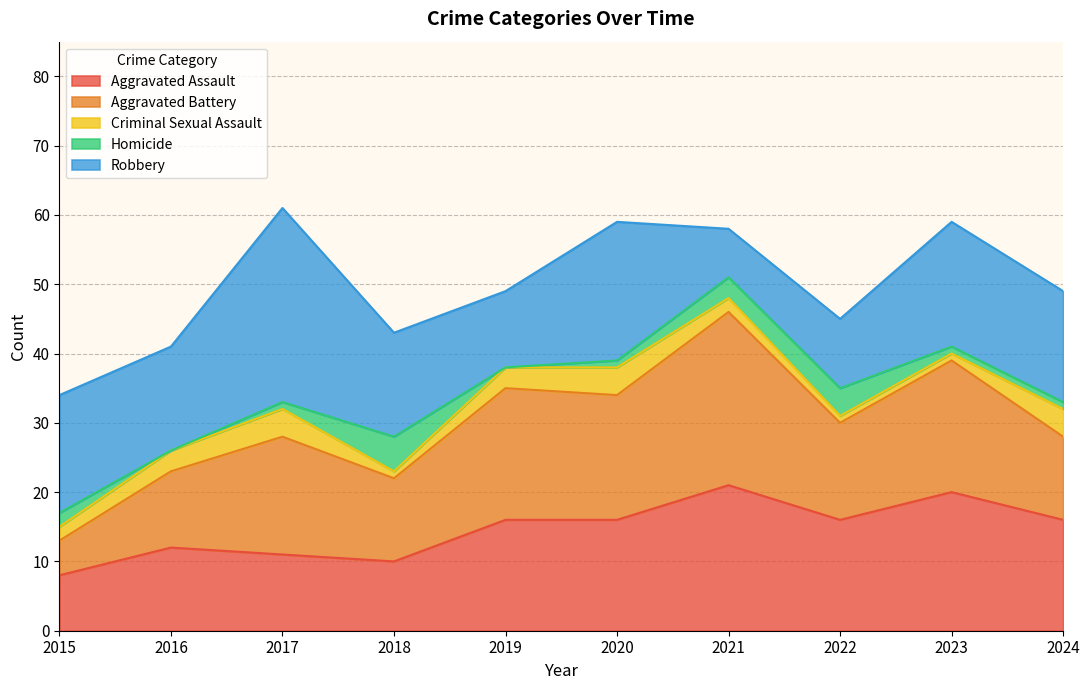

Where is the first local minimum for Criminal Sexual Assault?

2018